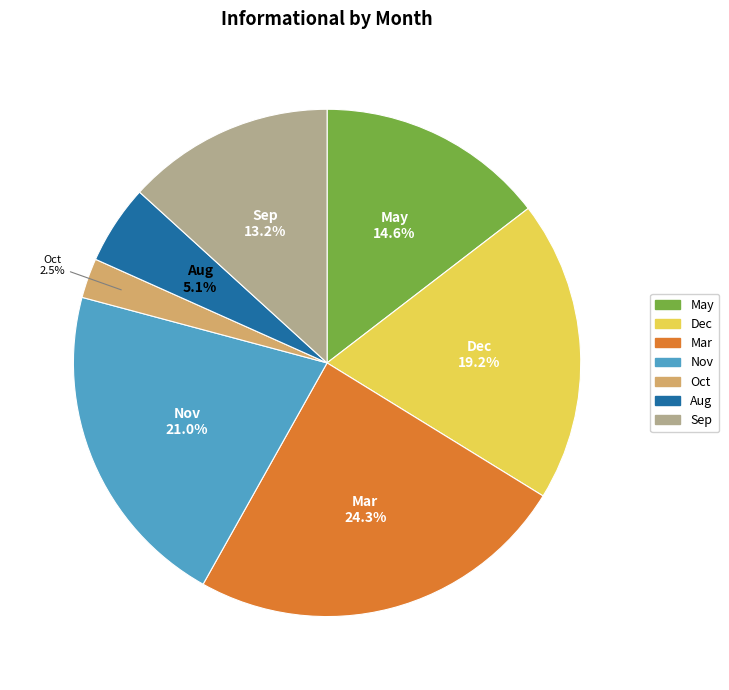

Approximately how many times larger is the value at Dec compared to Mar?

0.8